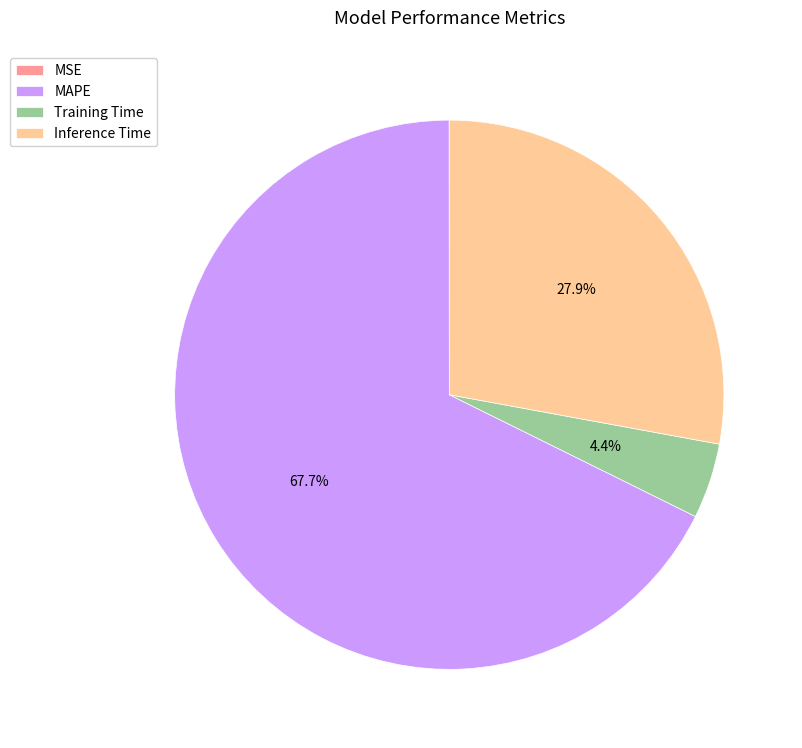

To the nearest percent, what is the difference between the largest and smallest slice percentages?

68%